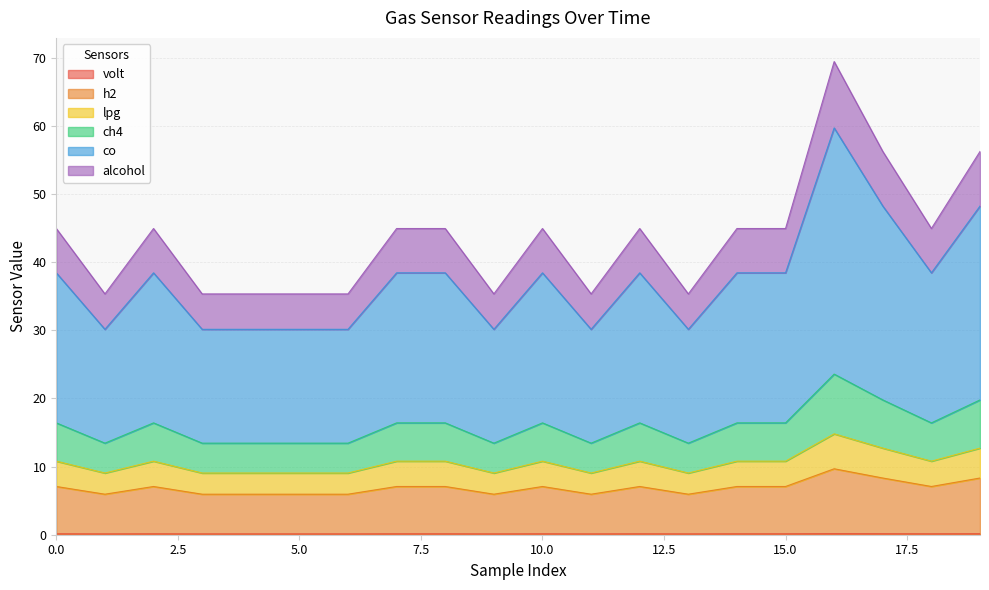

Does the chart have visible grid lines?

Yes